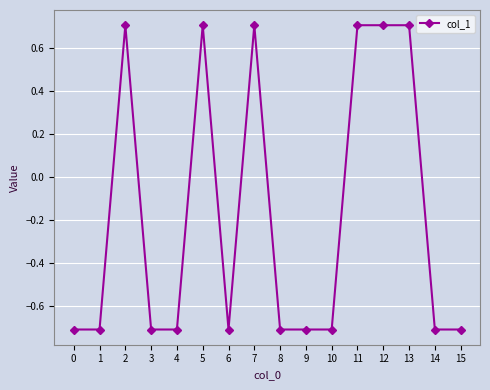

True or false: there are more than 1 points higher than both neighbors.

True